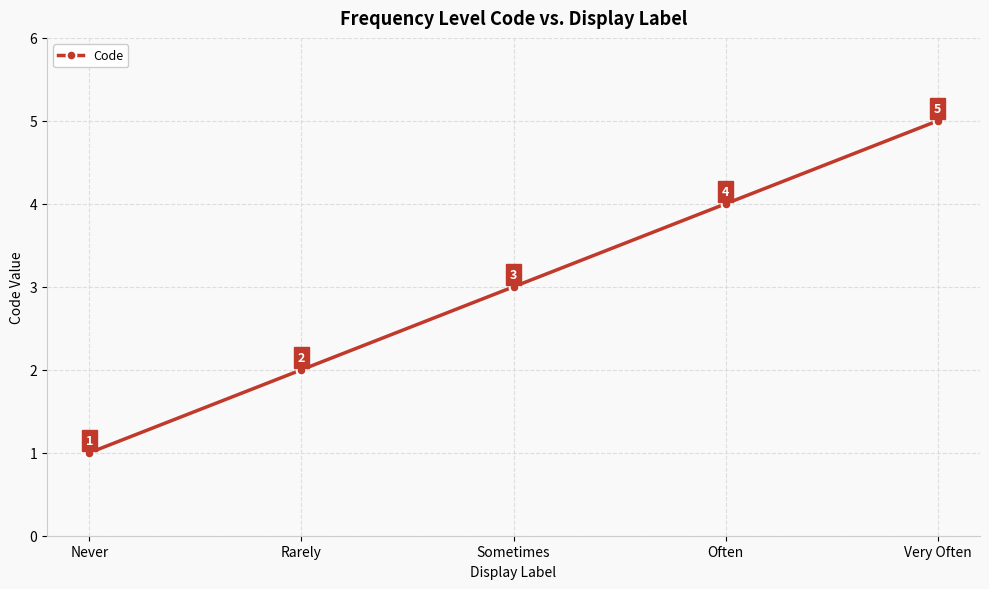

True or false: there are more than 1 points higher than both neighbors.

False